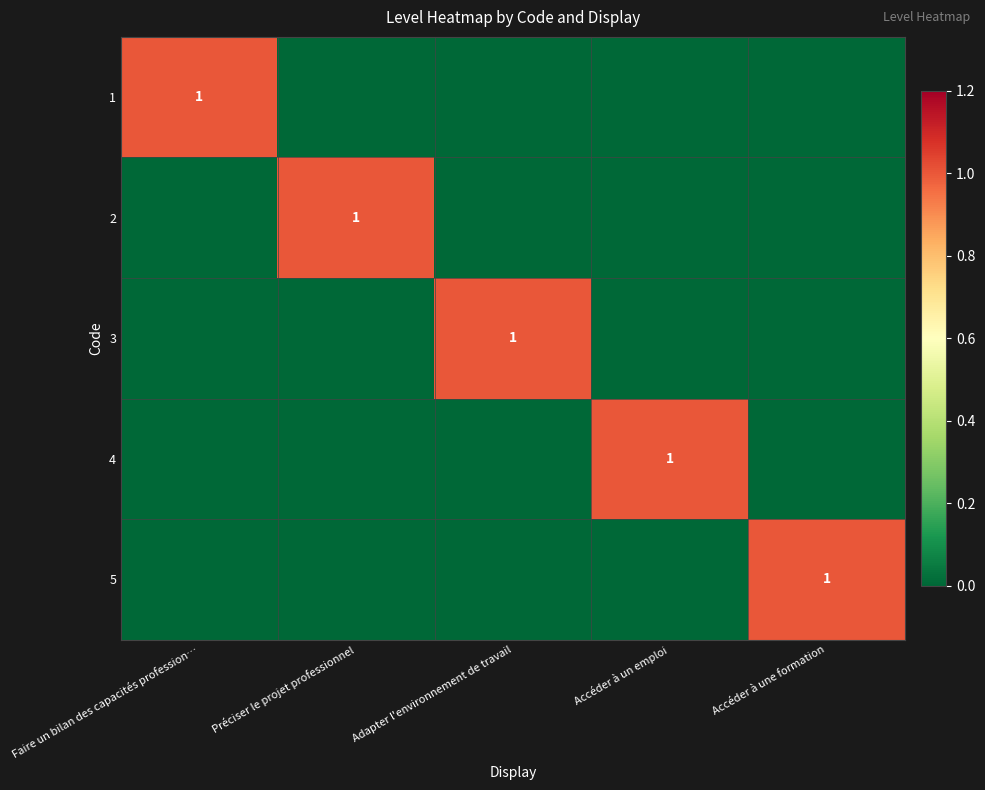

How many categories are shown in the chart?

5